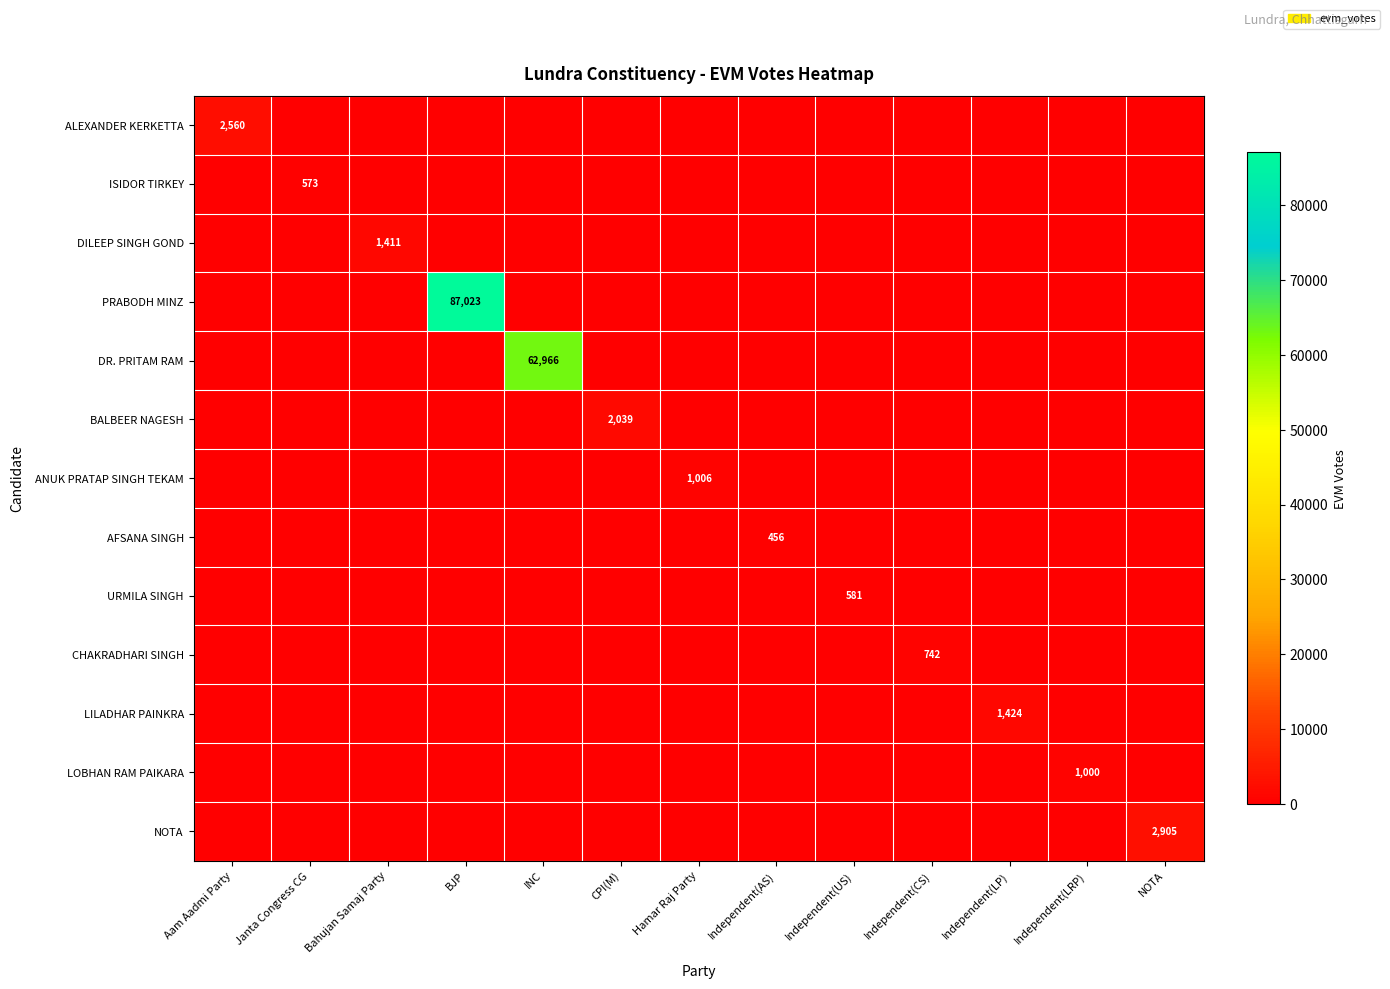

How many data points does each series have?

13